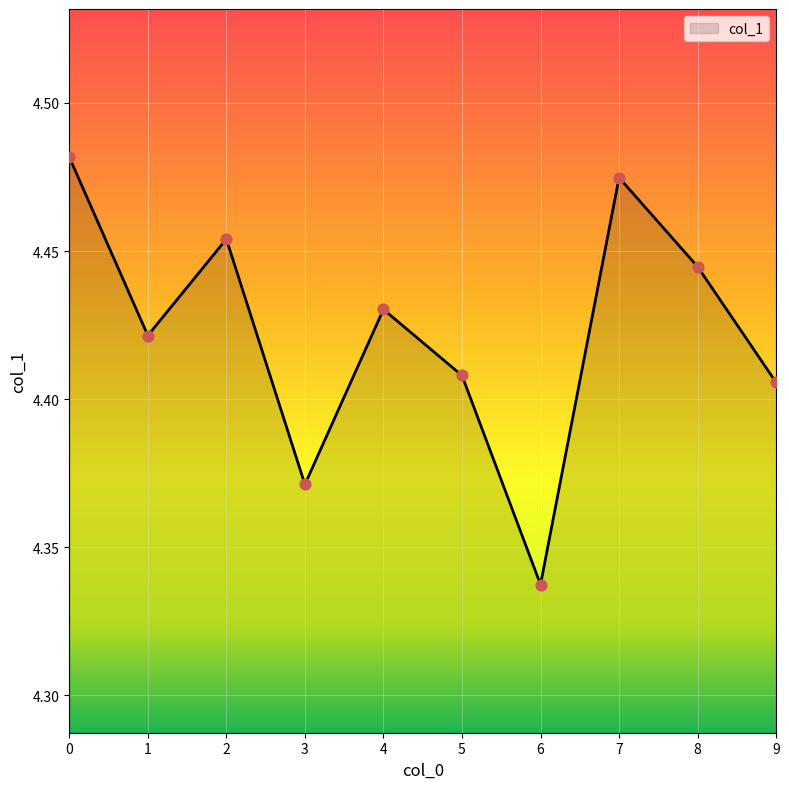

Approximately how many times larger is the value at 1 compared to 5?

1.0